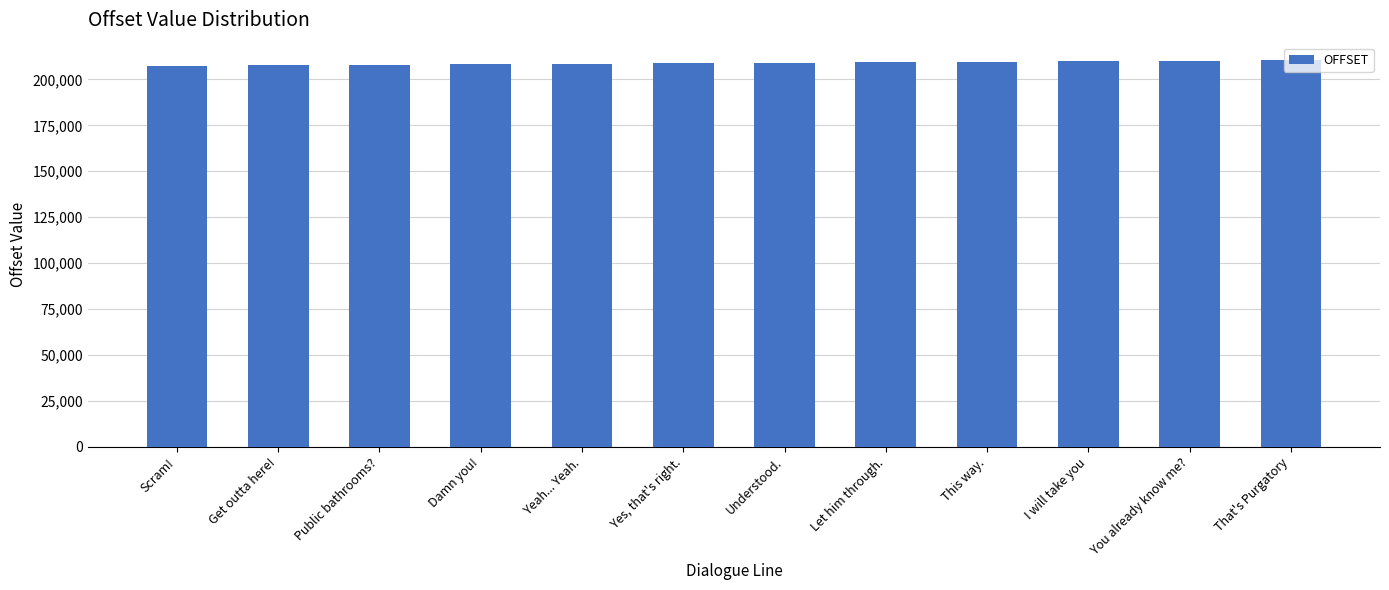

The value at This way. is 84838. True or false?

False